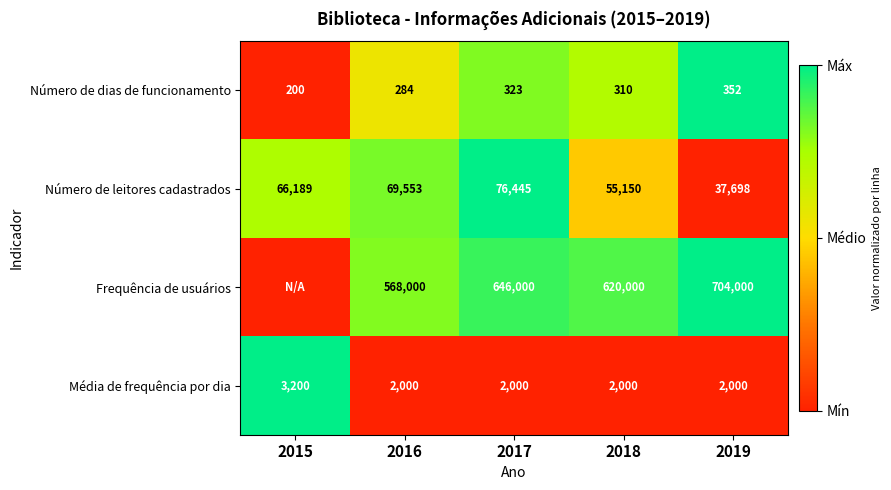

Is the value of Frequência de usuários at 2016 greater than the value of Número de dias de funcionamento at 2017?

Yes